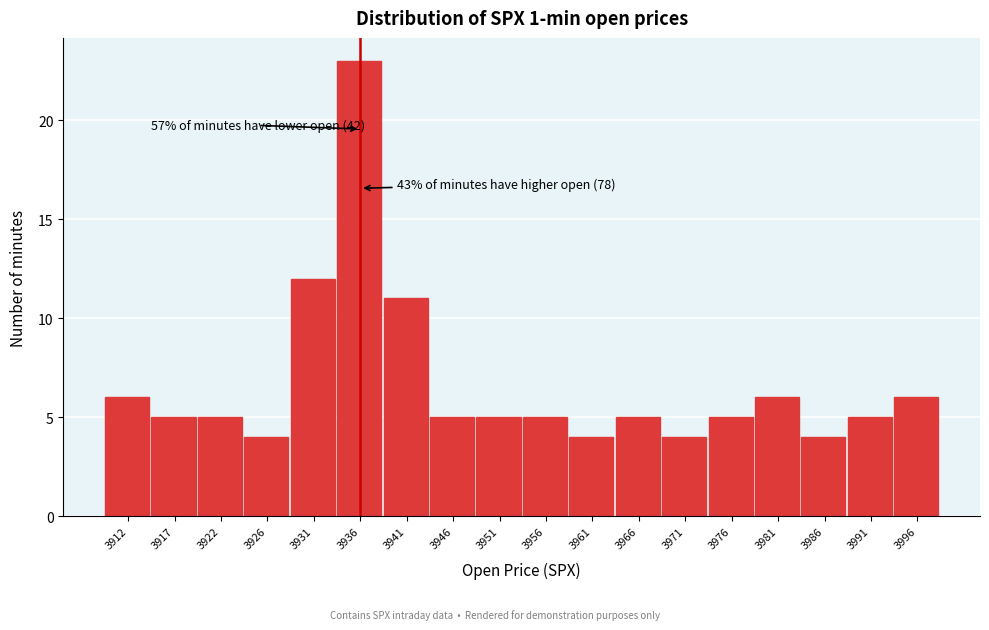

Reading right to left, extract all data points from this chart.

3996=6	3991=5	3986=4	3981=6	3976=5	3971=4	3966=5	3961=4	3956=5	3951=5	3946=5	3941=11	3936=23	3931=12	3926=4	3922=5	3917=5	3912=6